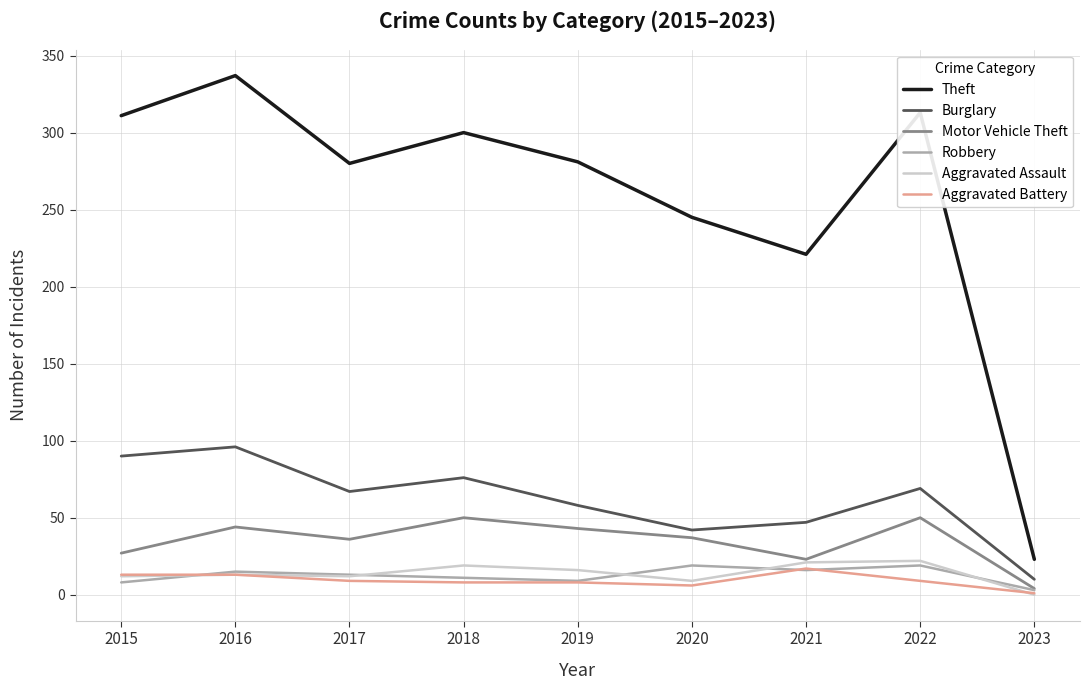

At how many categories does at least one series exceed 227?

7